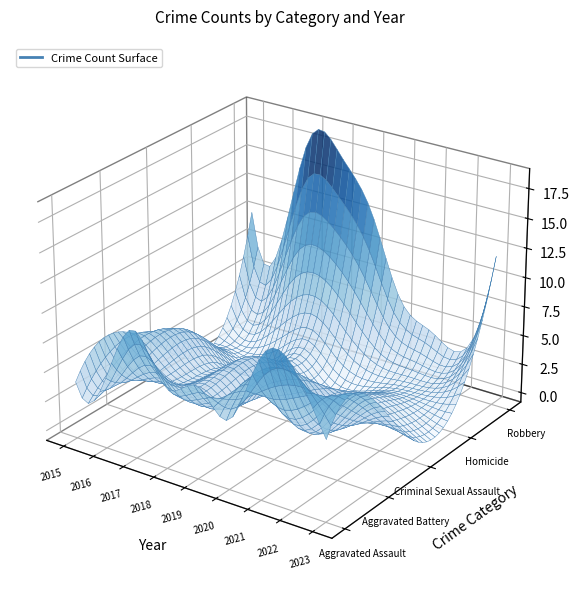

Reading right to left, what are all the values shown in this chart?

Aggravated Assault: 2023=6	2022=11	2021=11	2020=5	2019=7	2018=6	2017=10	2016=5	2015=4
Aggravated Battery: 2023=7	2022=4	2021=3	2020=7	2019=3	2018=4	2017=3	2016=4	2015=6
Criminal Sexual Assault: 2023=1	2022=2	2021=3	2020=3	2019=2	2018=4	2017=2	2016=4	2015=2
Homicide: 2023=1	2022=1	2021=1	2020=0	2019=0	2018=2	2017=0	2016=0	2015=0
Robbery: 2023=12	2022=3	2021=4	2020=6	2019=13	2018=17	2017=18	2016=8	2015=10